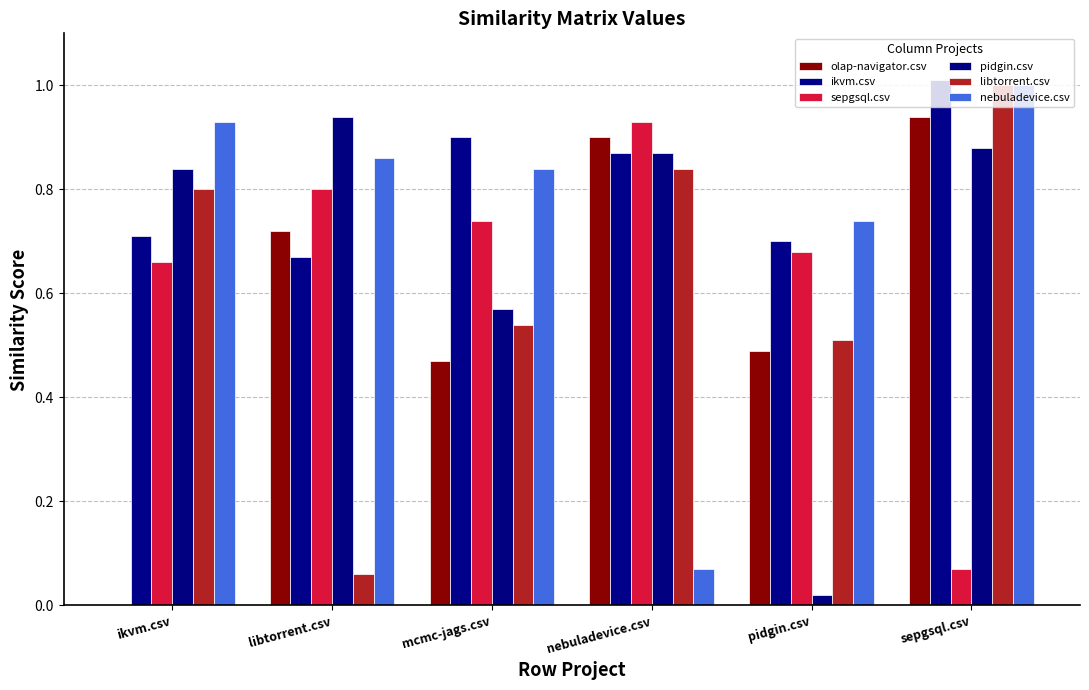

How many groups of bars are there?

6